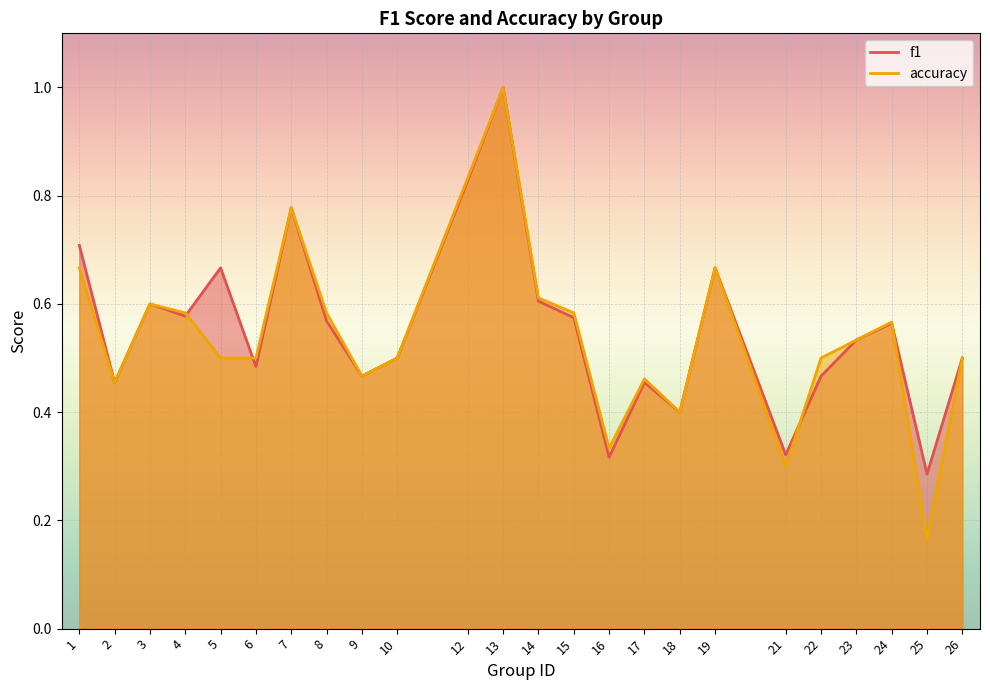

Which series ends up on top after the final intersection of accuracy and f1?

f1